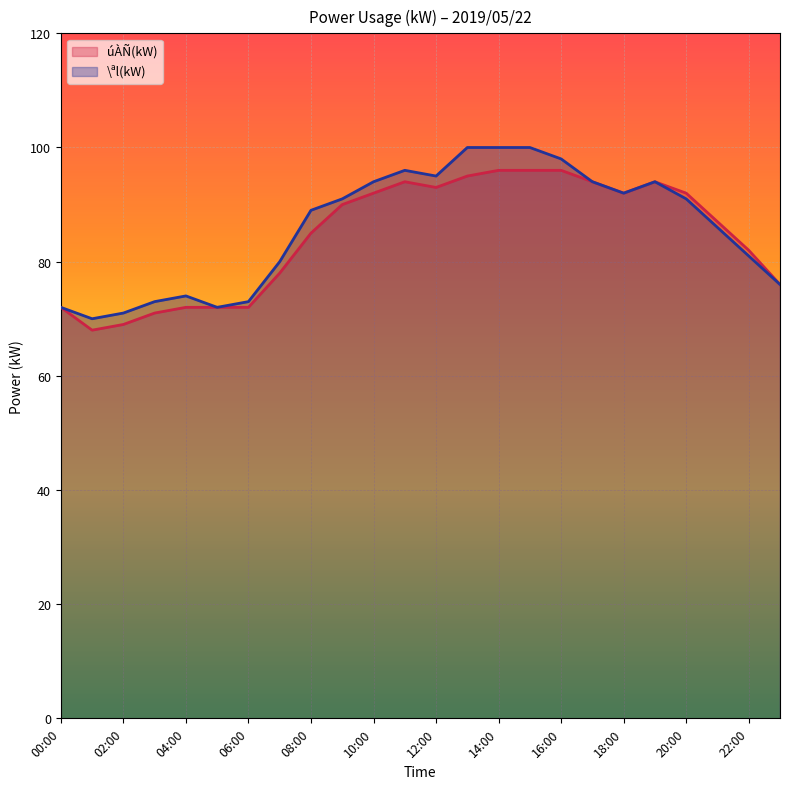

What is the label of the 10th point from the right?

14:00